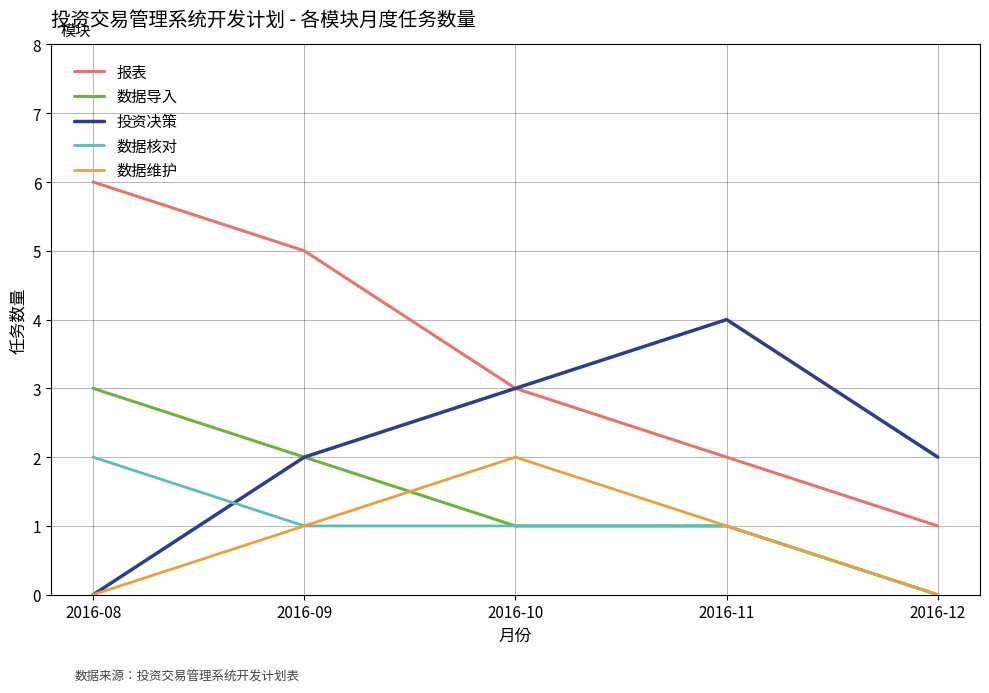

What is the difference between the highest and lowest values at 2016-09?

4